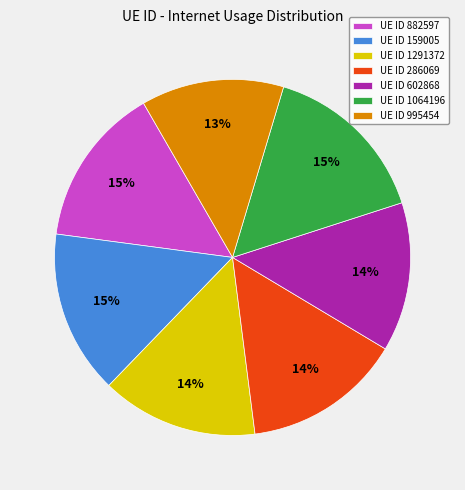

Combined, do UE ID 882597 and UE ID 286069 account for over 50%?

No